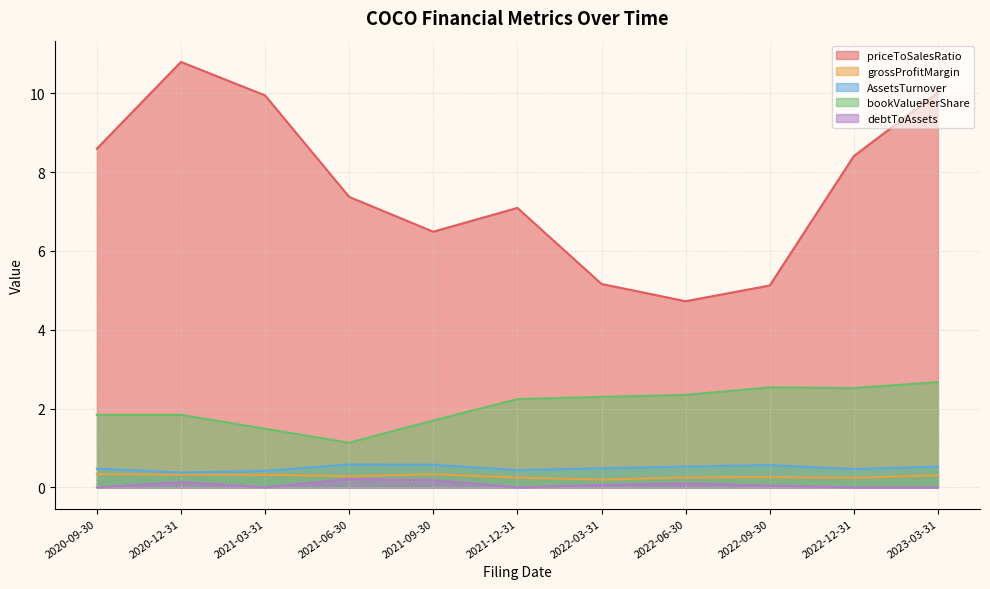

What is the total value across all series at 2021-09-30?

9.3